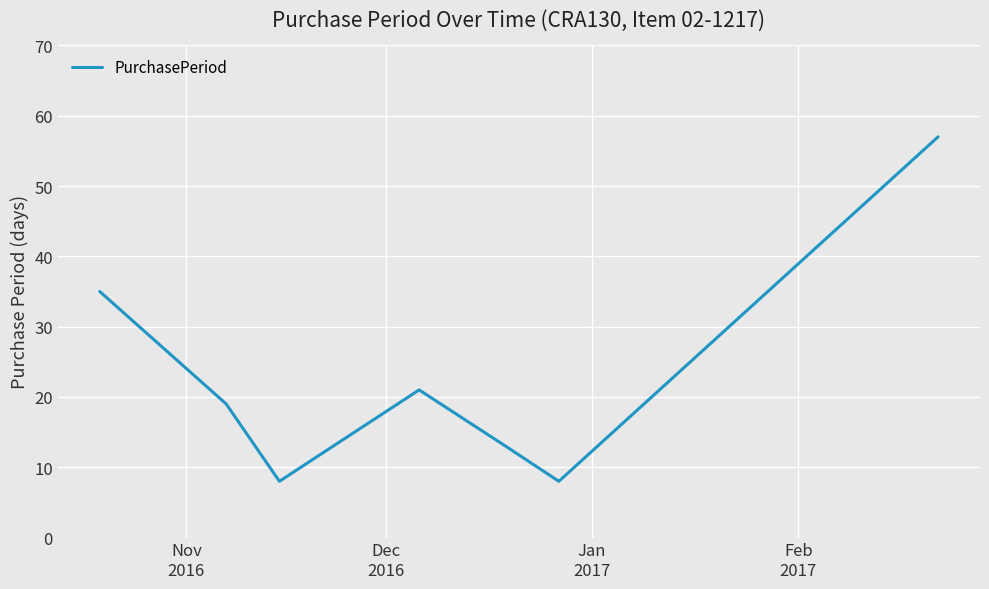

How many values are below 19?

3